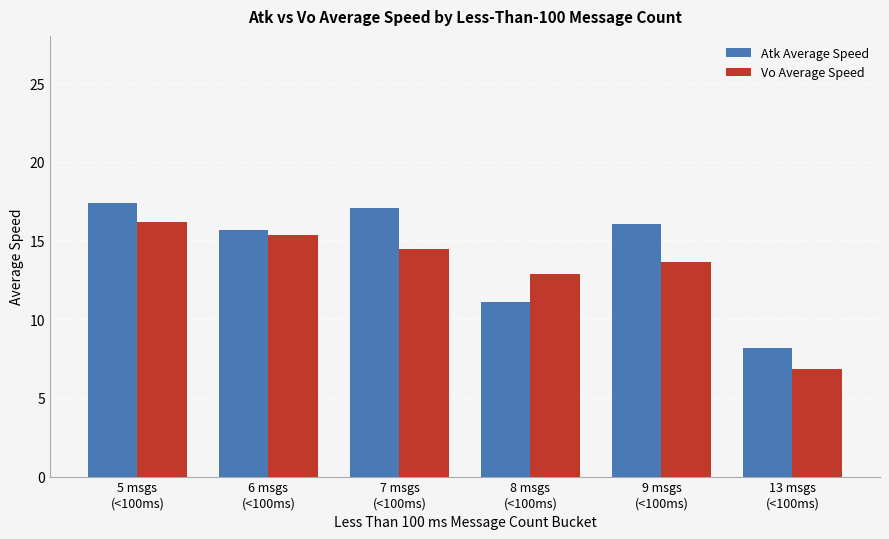

What position from the left is 8 msgs
(<100ms)?

4